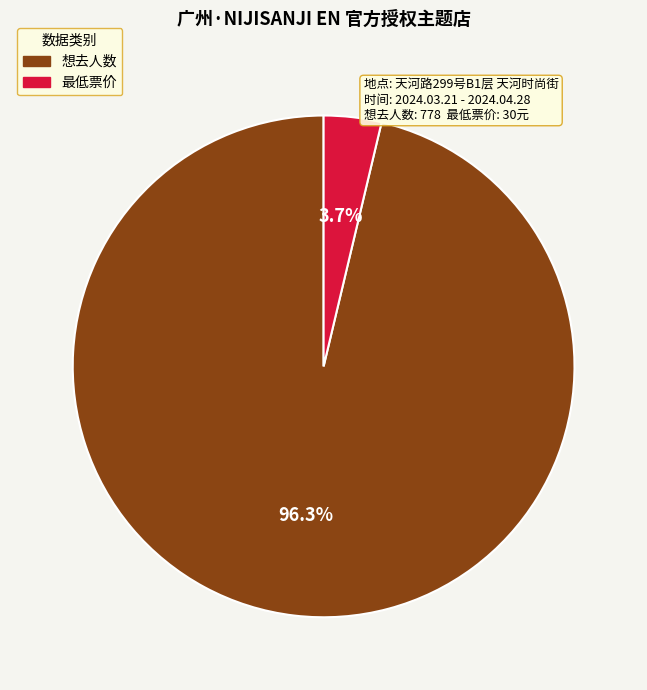

What percentage is NOT represented by 最低票价?

96.3%